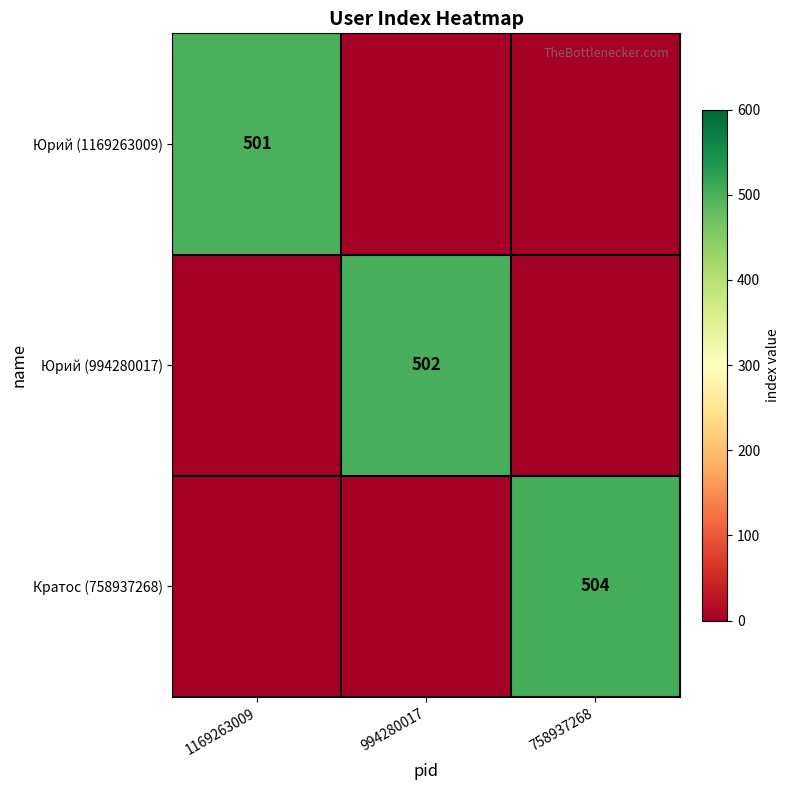

Is the value of Юрий (994280017) at 994280017 greater than the value of Кратос (758937268) at 758937268?

No